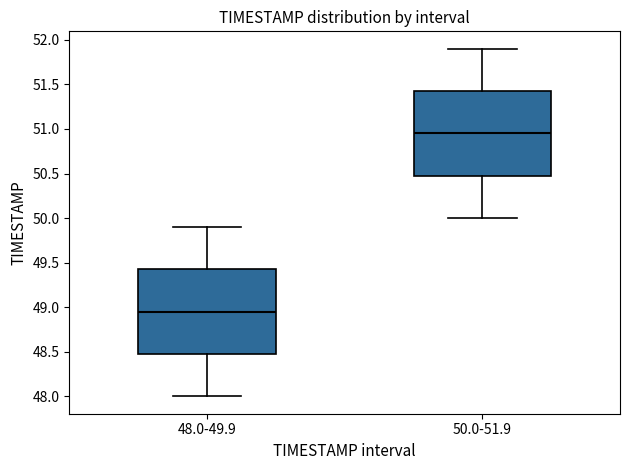

Which box's median line is the lowest?

48.0-49.9